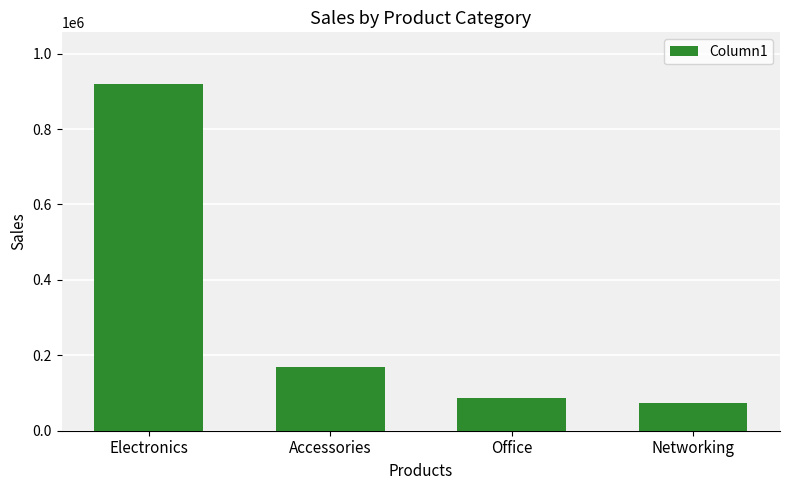

List the labels in order of value, largest first.

Electronics, Accessories, Office, Networking